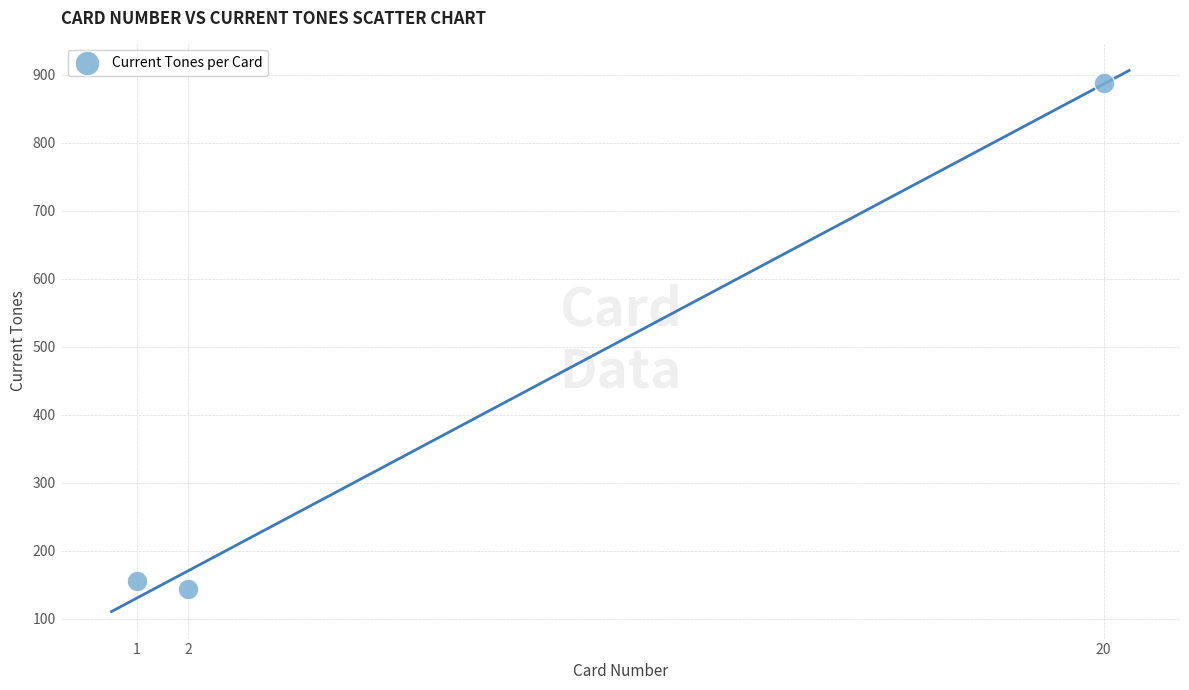

What is the average X value?

8